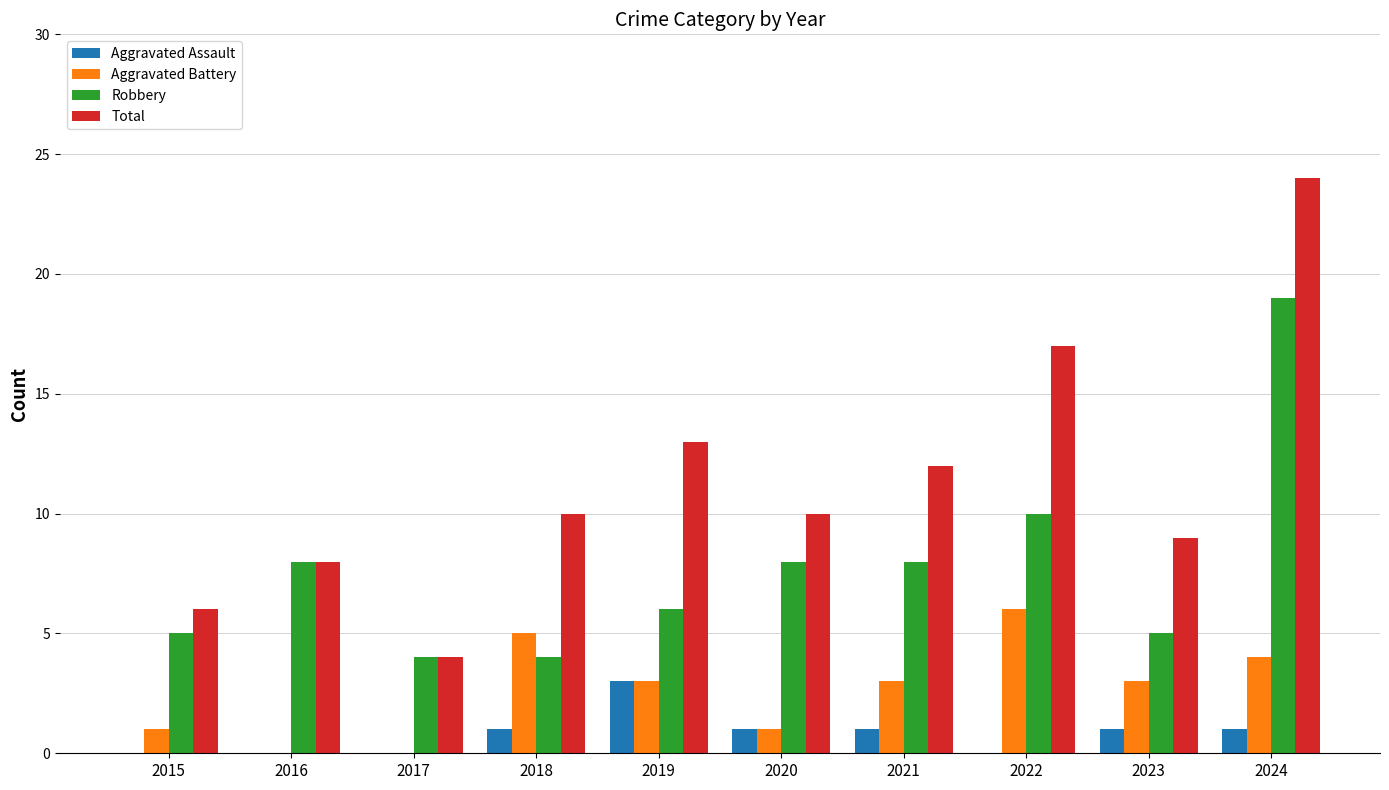

Where is Robbery nearest to the value 11?

2022